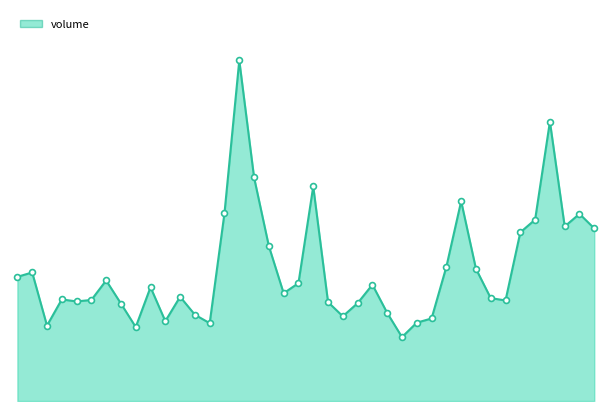

Is this an area chart (filled region under the line)?

Yes